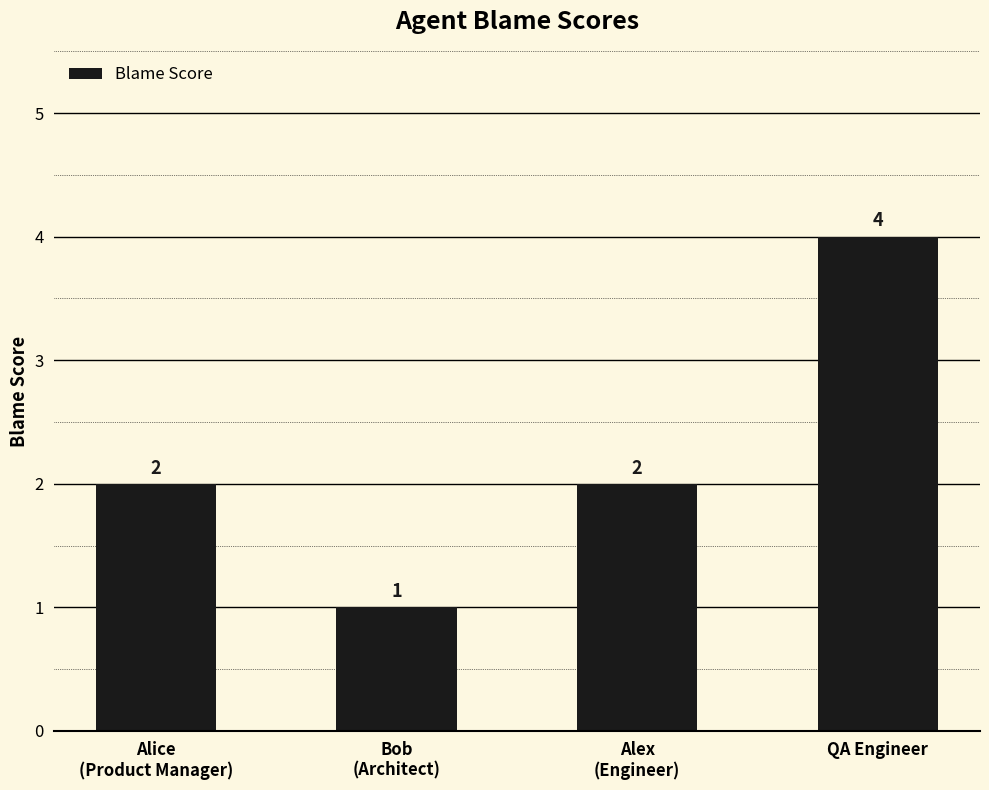

How many values are between 2 and 4?

3